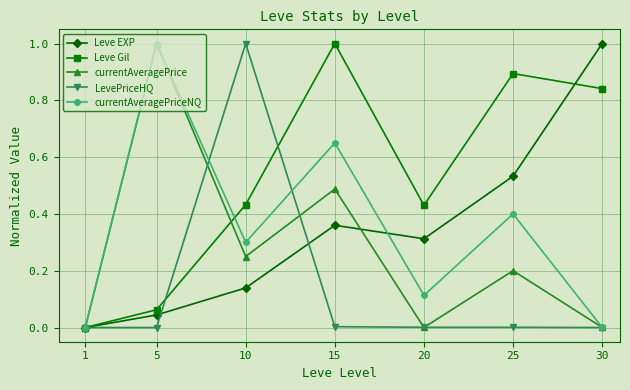

The value of LevePriceHQ at 5 is 0.6. True or false?

False